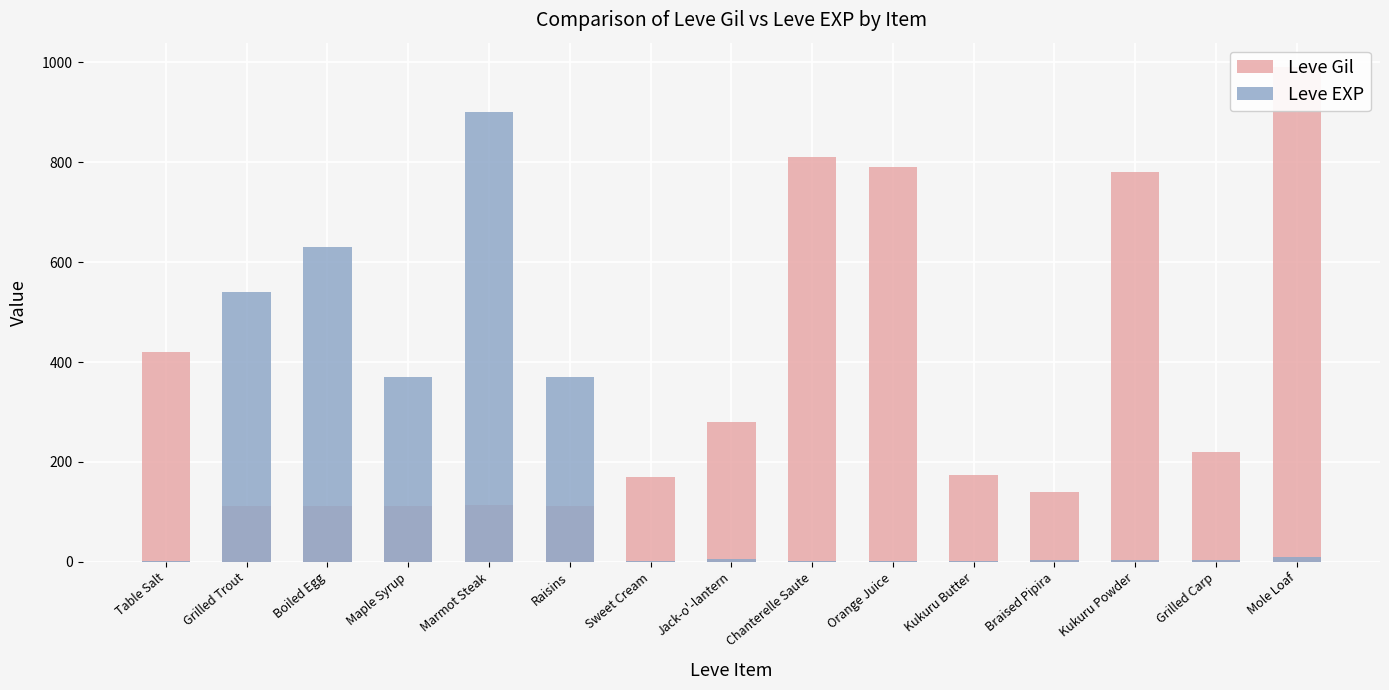

What is the value of the Leve Gil bar at the 7th from the left?

170